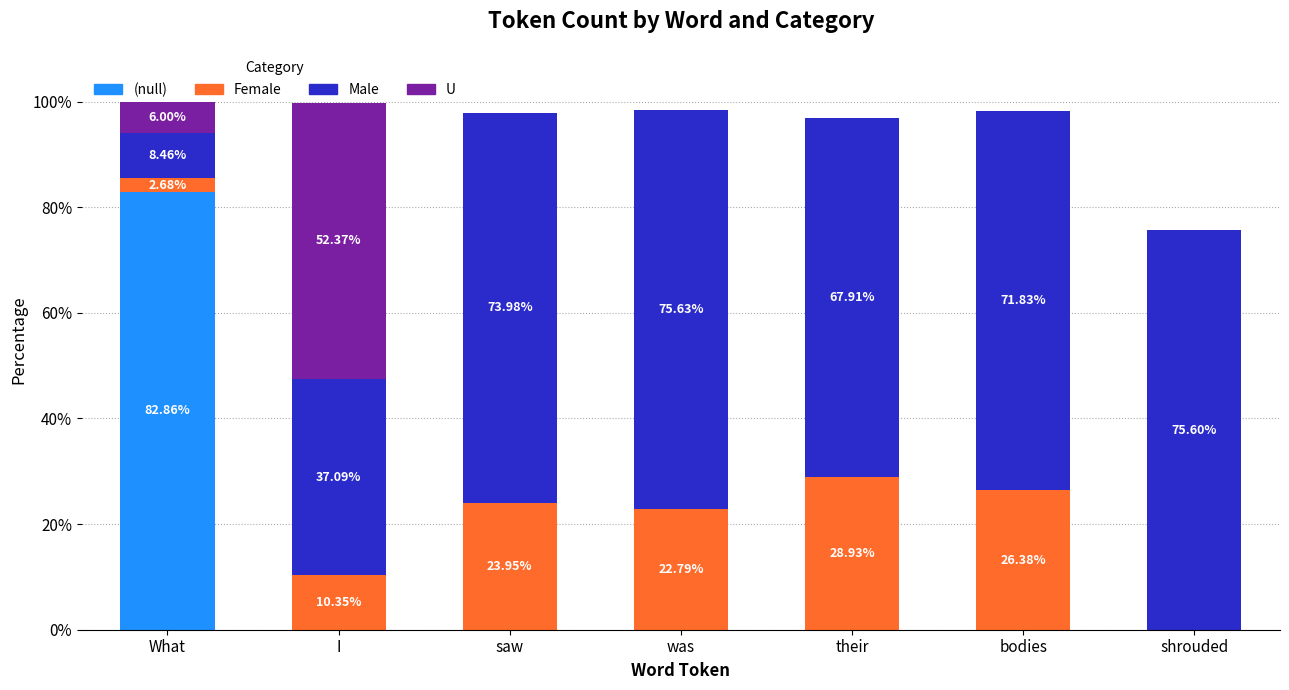

At which category is the sum across all series the highest?

What